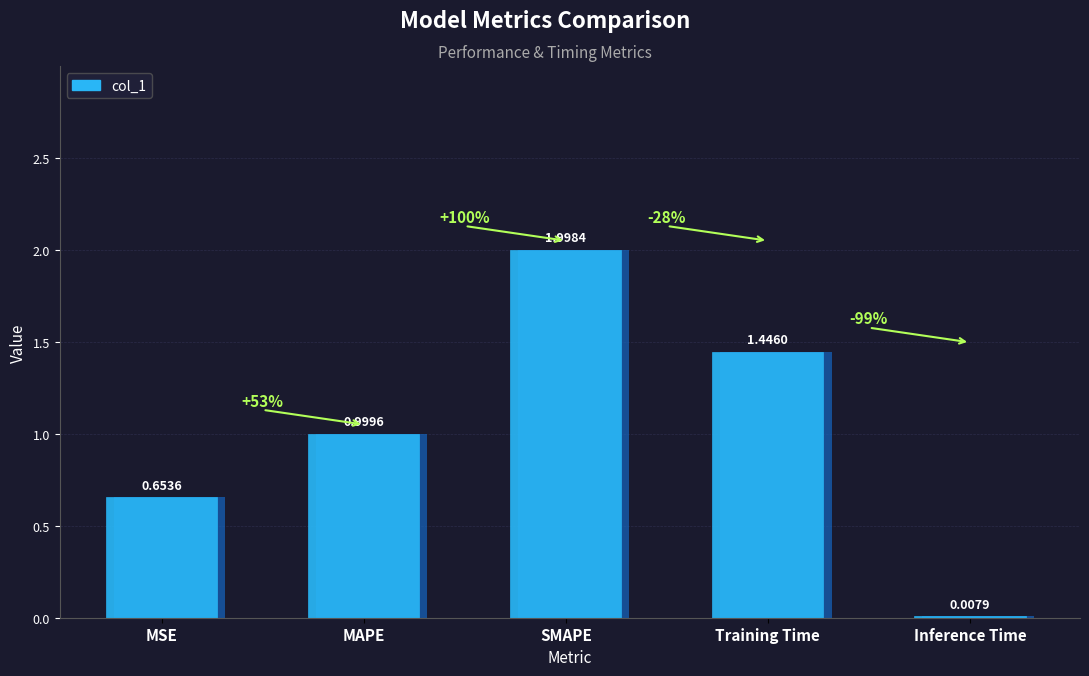

Read the value at SMAPE.

2.0